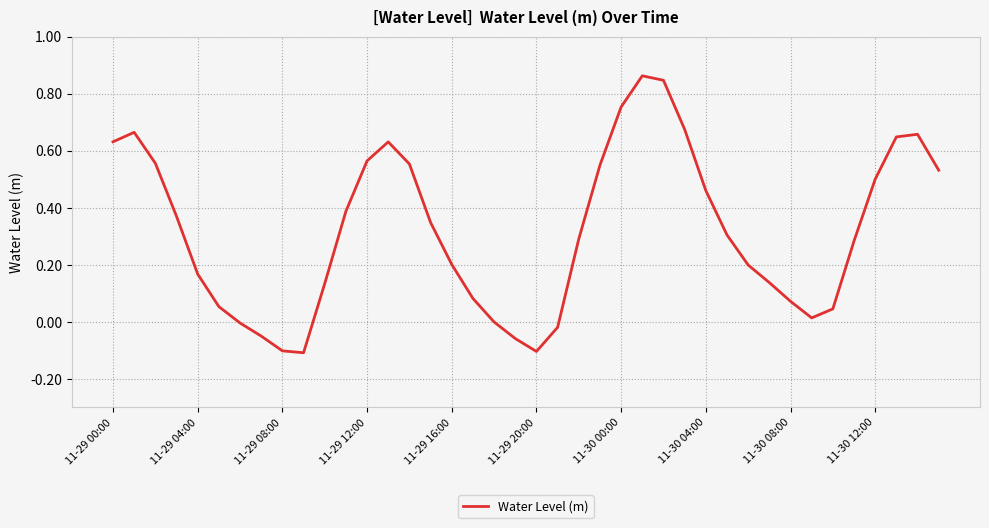

What is the difference between the maximum and minimum values?

1.0